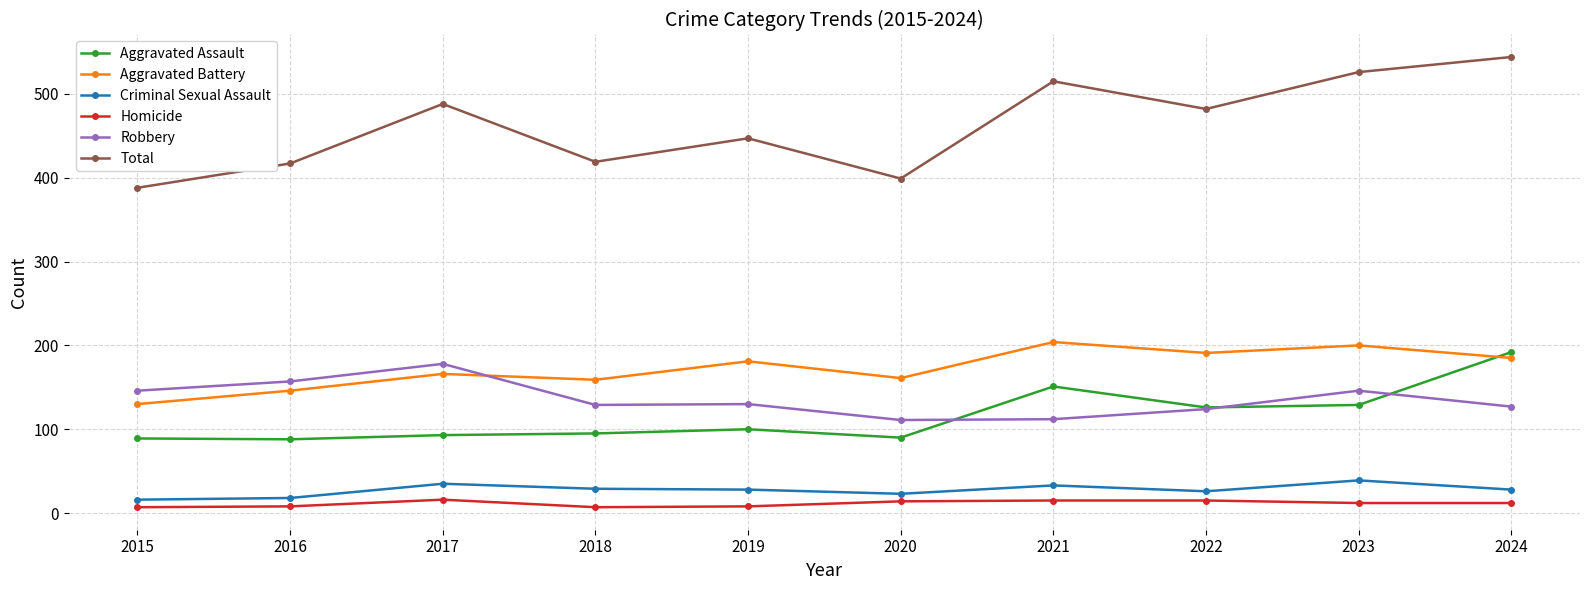

True or false: Total has a value of 267 at 2016.

False